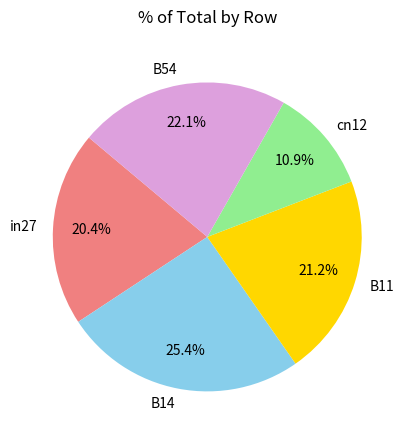

Does B54 represent more than half of the total?

No